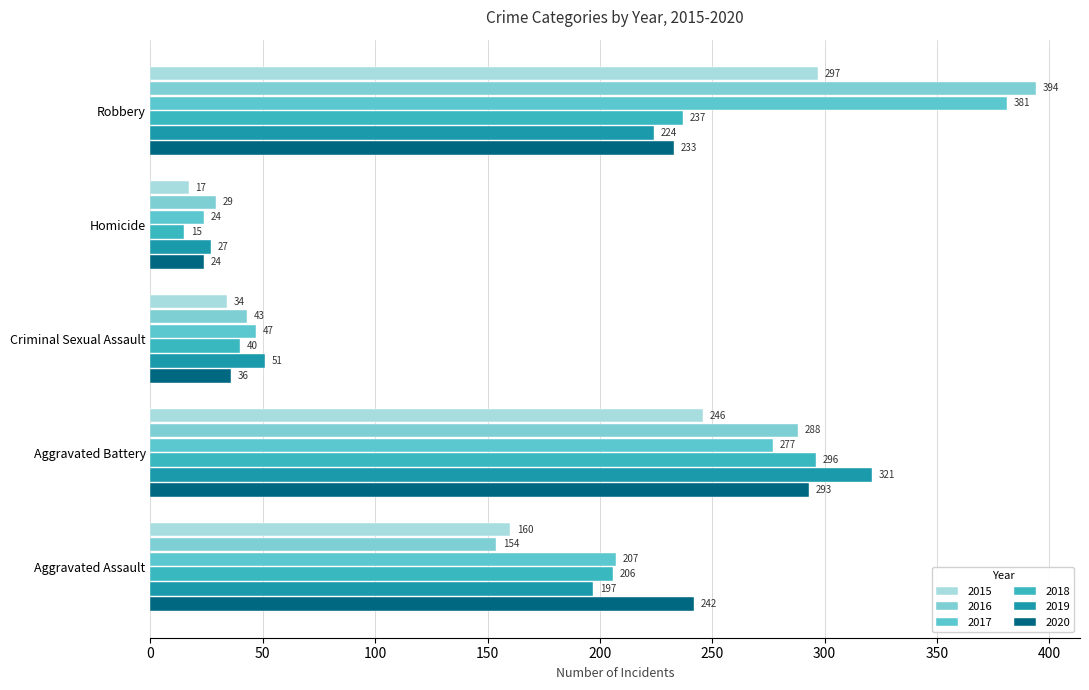

Between Homicide and Robbery, which is larger?

Robbery